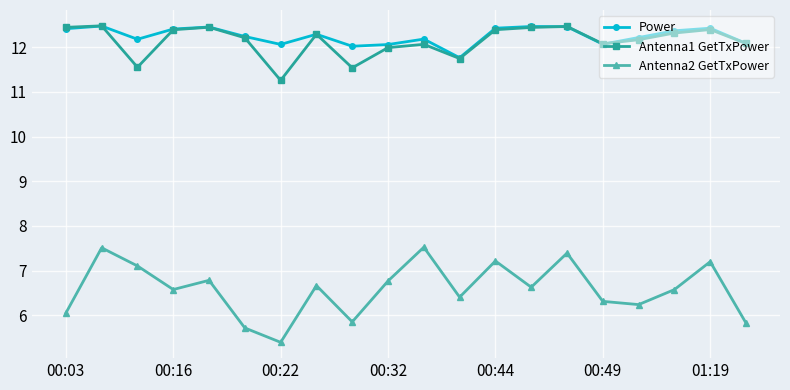

True or false: Power has more than 0 points higher than both neighbors.

True